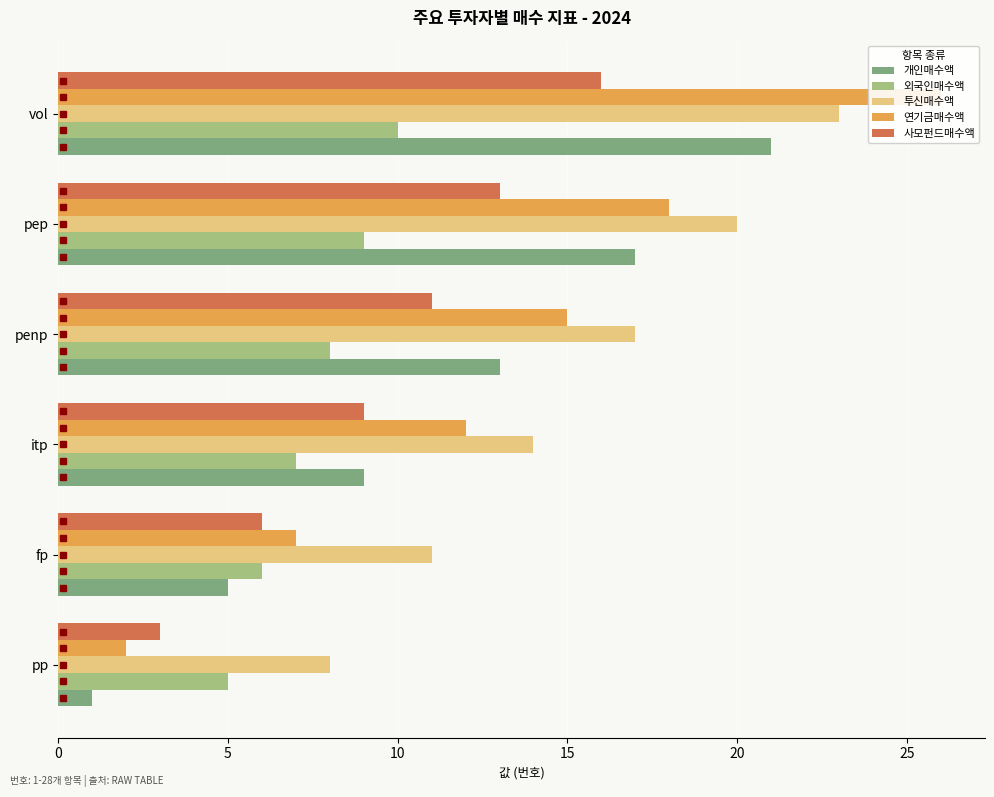

Which series has the largest range (max minus min)?

연기금매수액